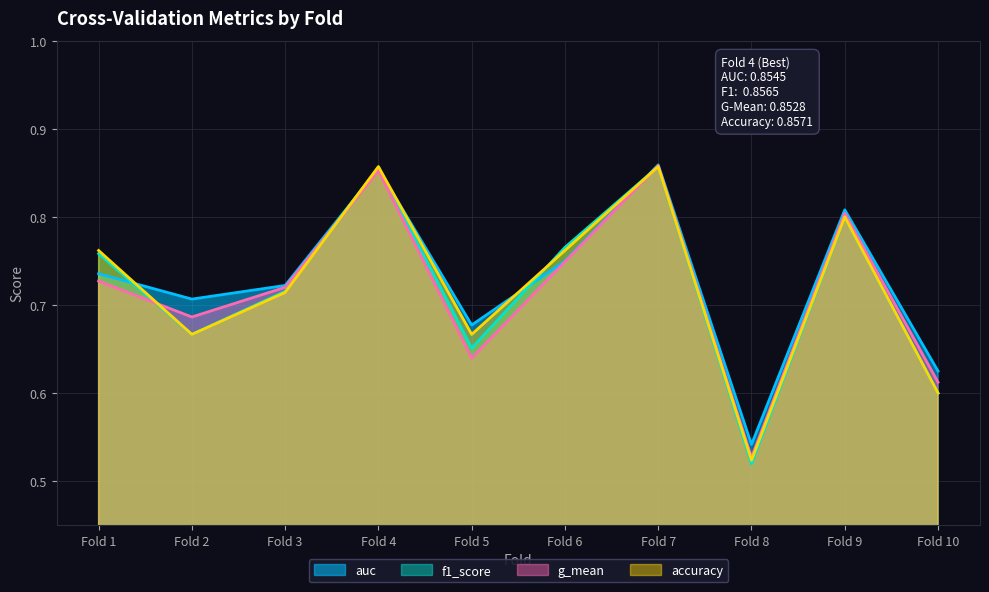

Does the chart have visible grid lines?

Yes